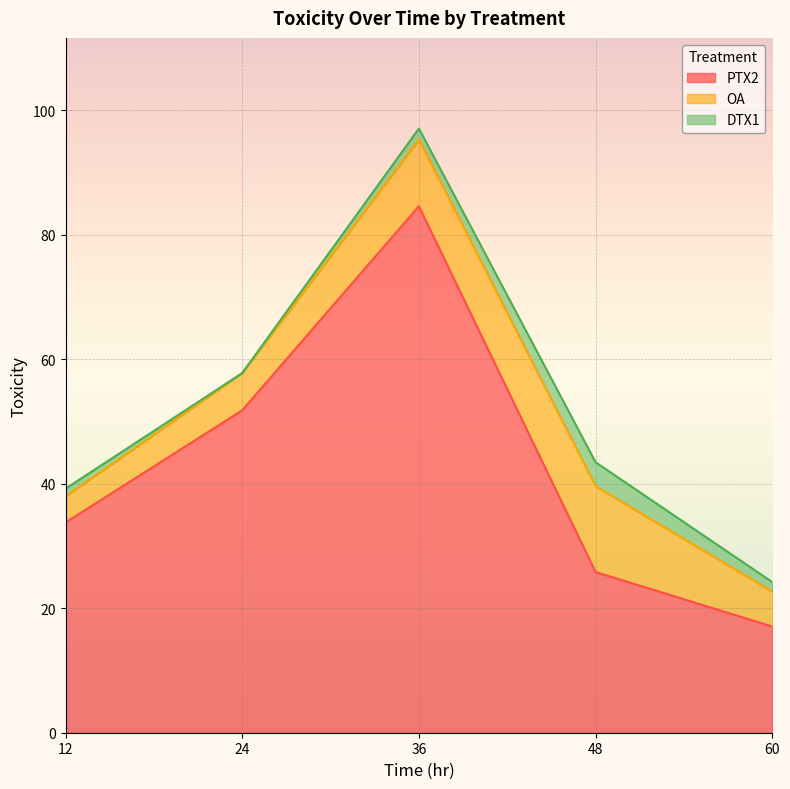

At which label is DTX1 closest to 1?

12